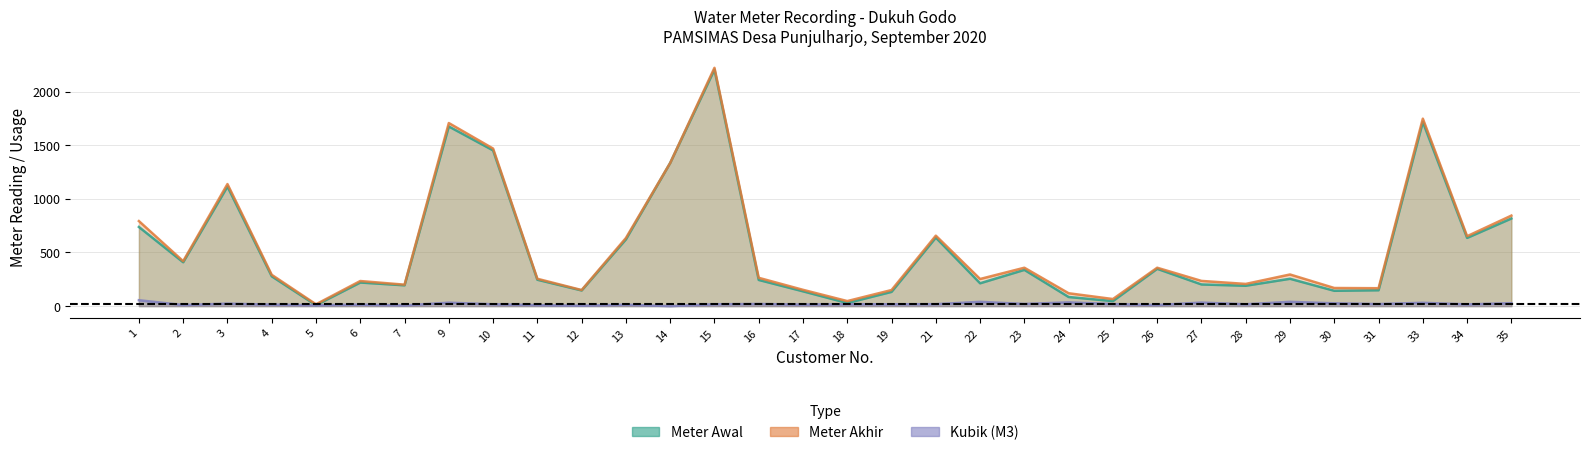

True or false: Meter Akhir has more than 0 points higher than both neighbors.

True